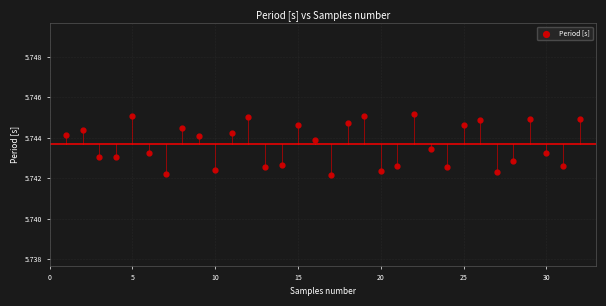

What is the range of X values (max minus min)?

31.0